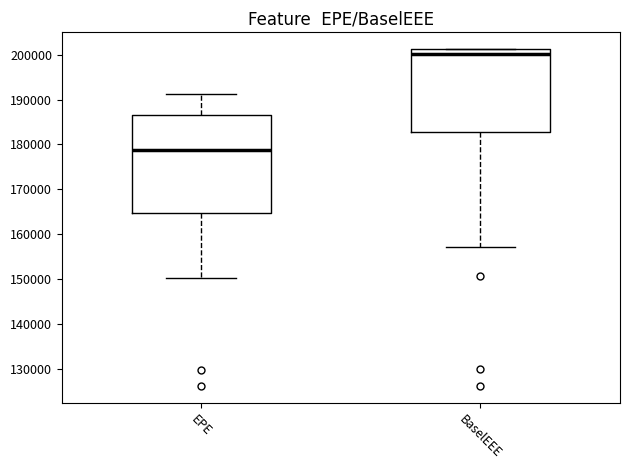

Which box has the lowest median line?

EPE